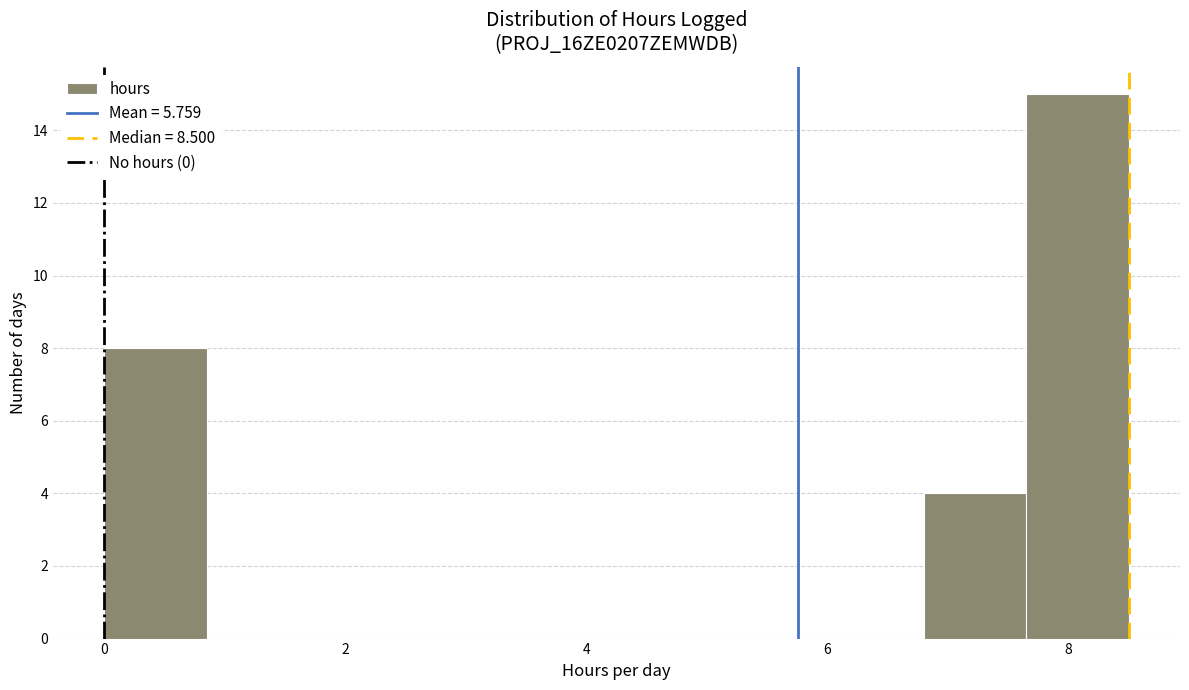

How tall is the bar that spans 6.80 to 7.65 on the x-axis? Neither the bar edges nor the heights are printed on the chart, so give them approximately, as read against the axes.

4